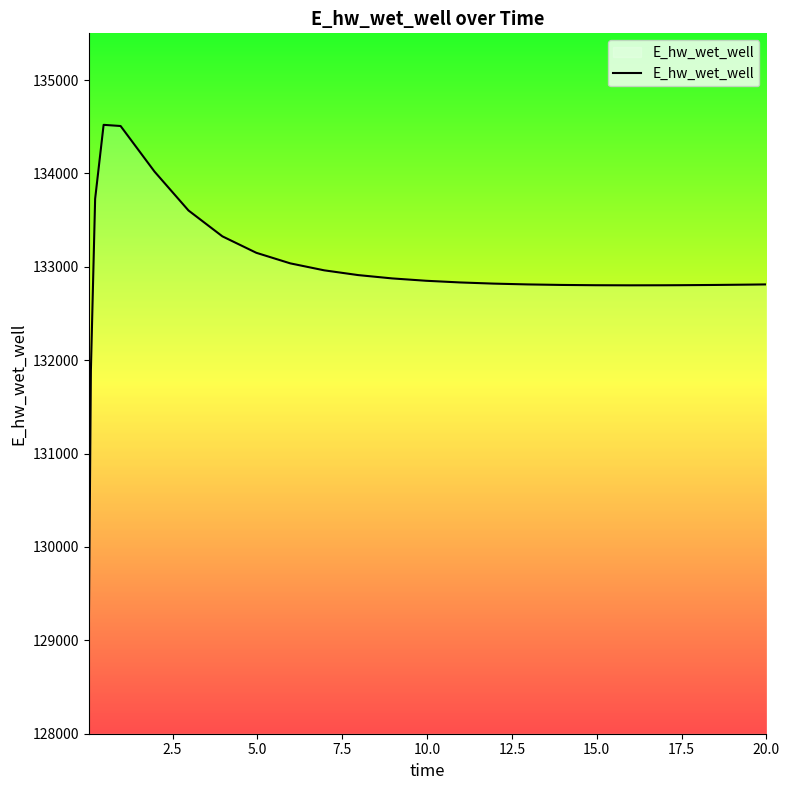

What is the difference between the maximum and minimum values?

5490.0